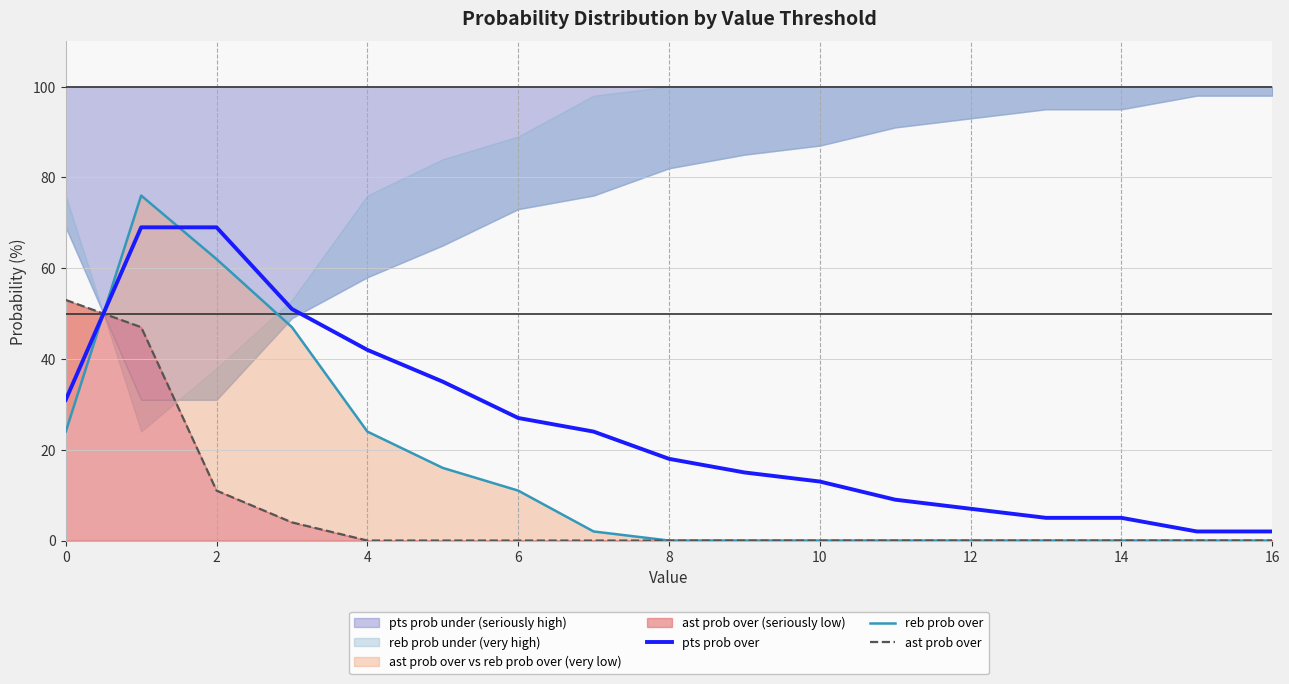

Reading left to right, extract all data points from this chart.

pts prob over: 31	69	69	51	42	35	27	24	18	15	13	9	7	5	5	2	2
reb prob over: 24	76	62	47	24	16	11	2	0	0	0	0	0	0	0	0	0
ast prob over: 53	47	11	4	0	0	0	0	0	0	0	0	0	0	0	0	0